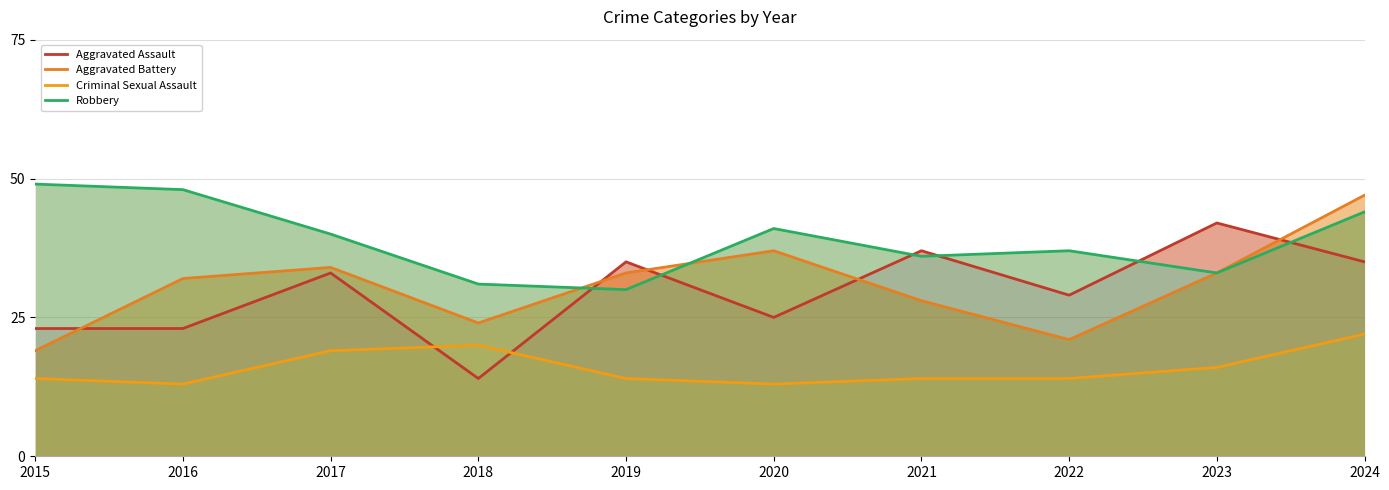

At how many categories does at least one series exceed 23?

10